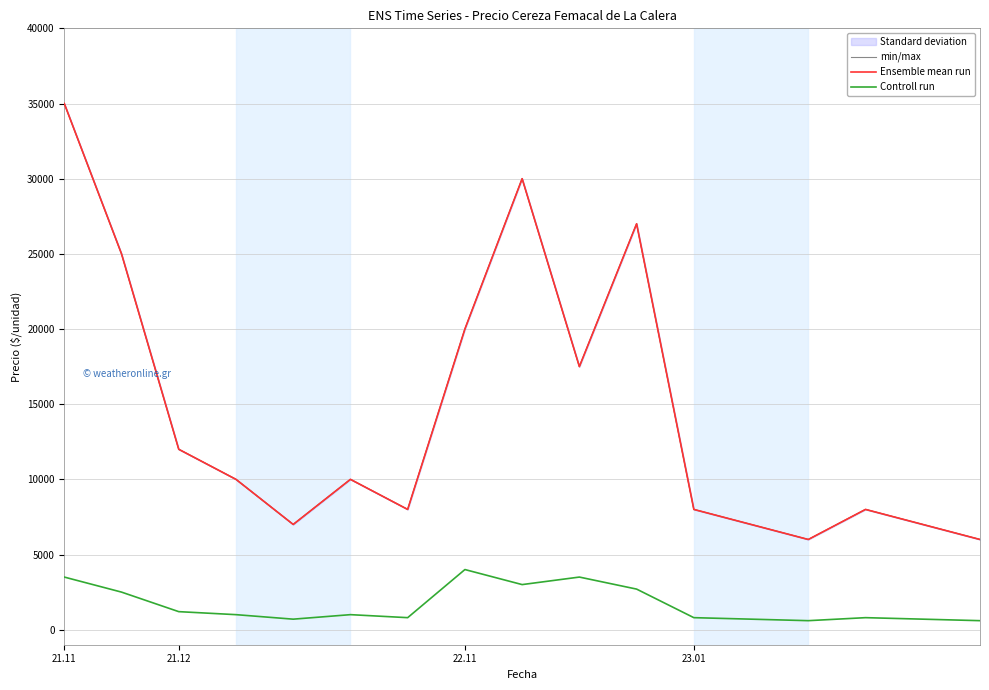

The value of Ensemble mean run at 9 is 9503. True or false?

False